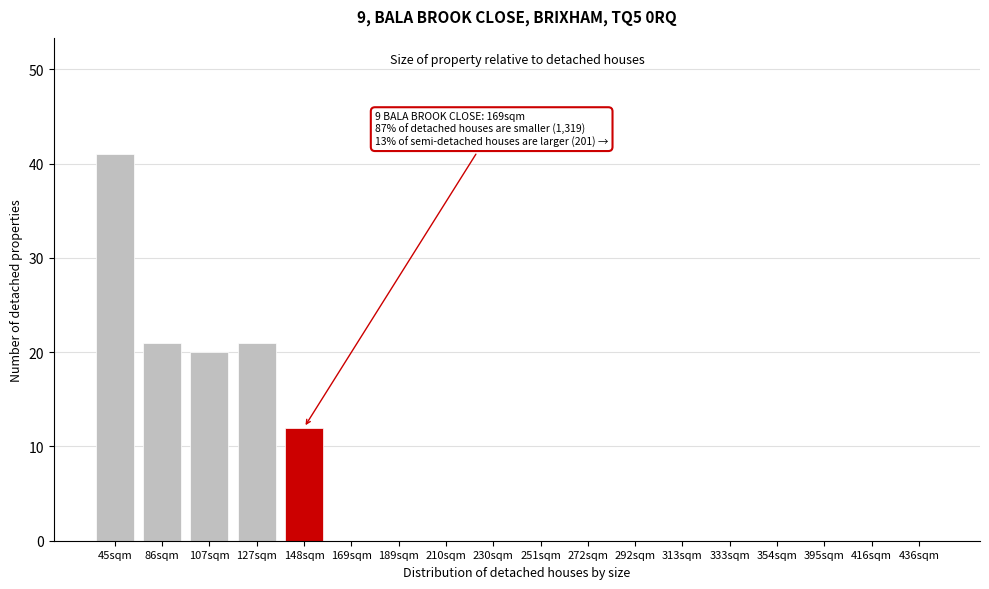

Reading left to right, what are all the values shown in this chart?

45sqm=41	86sqm=21	107sqm=20	127sqm=21	148sqm=12	169sqm=0	189sqm=0	210sqm=0	230sqm=0	251sqm=0	272sqm=0	292sqm=0	313sqm=0	333sqm=0	354sqm=0	395sqm=0	416sqm=0	436sqm=0